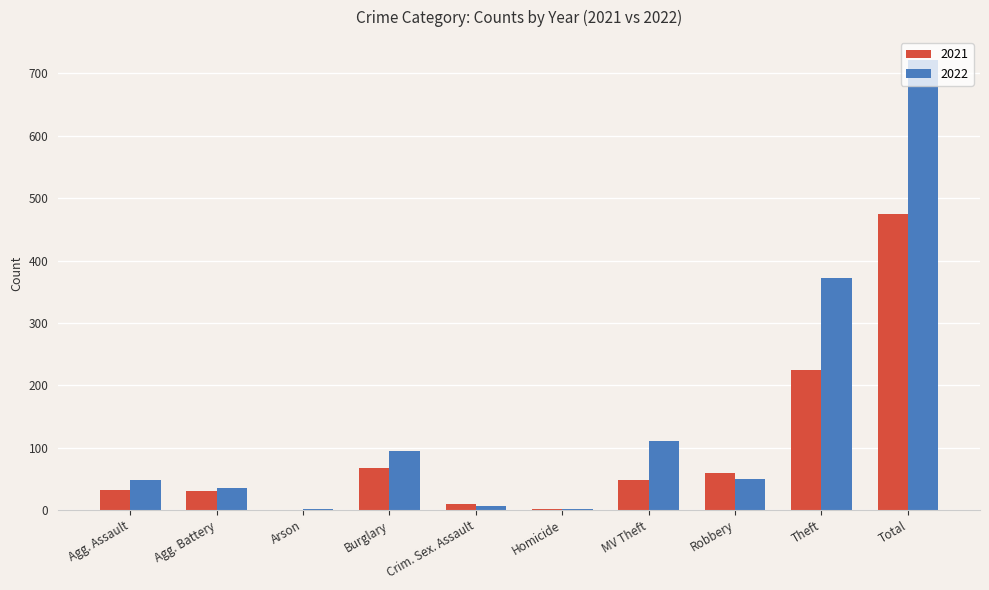

Which category has the highest value across all series?

Total